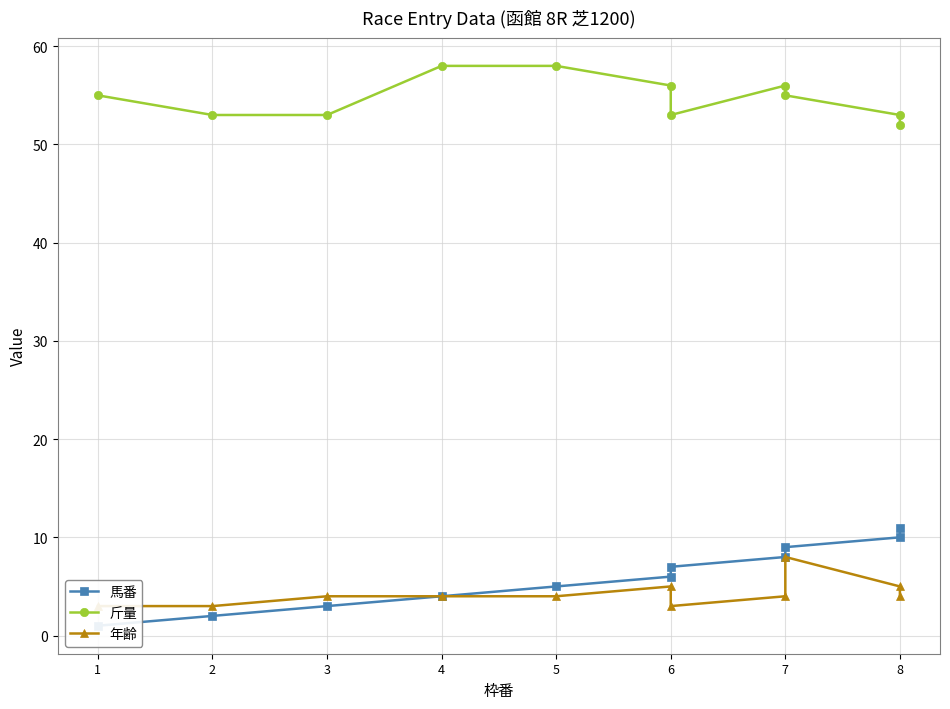

True or false: 馬番 and 年齢 intersect in this chart.

False